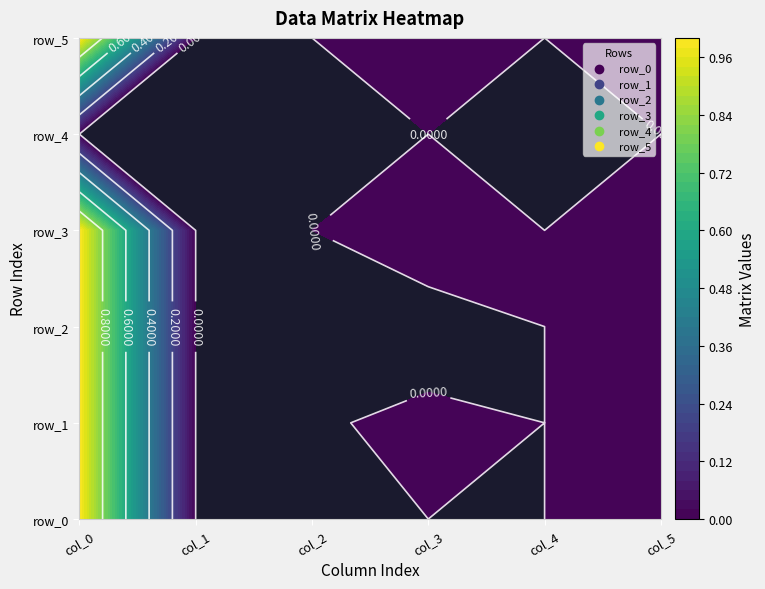

Rank the series by their maximum value, from highest to lowest.

row_2, row_1, row_0, row_3, row_5, row_4